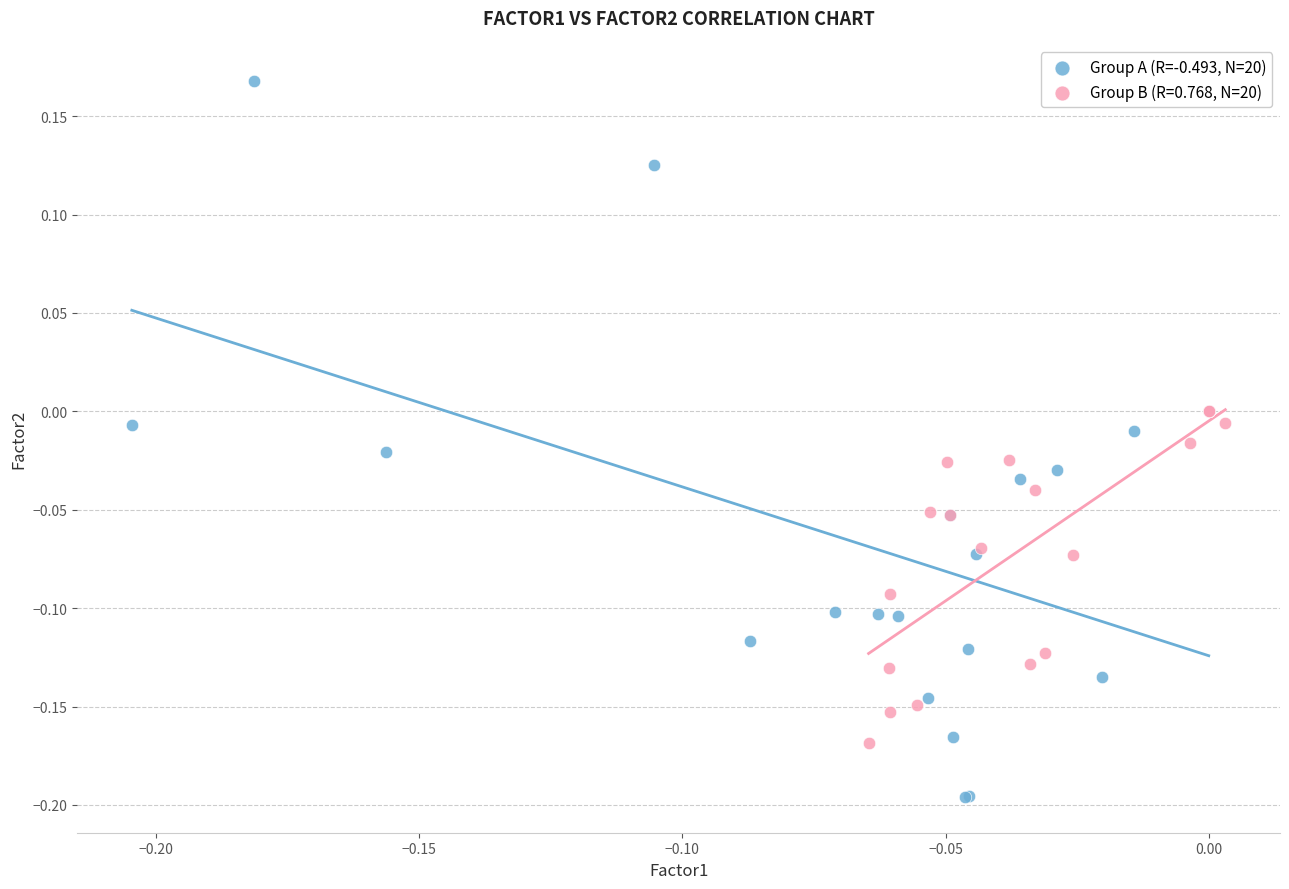

Which series reaches the minimum Y coordinate?

Group A (R=-0.493, N=20)